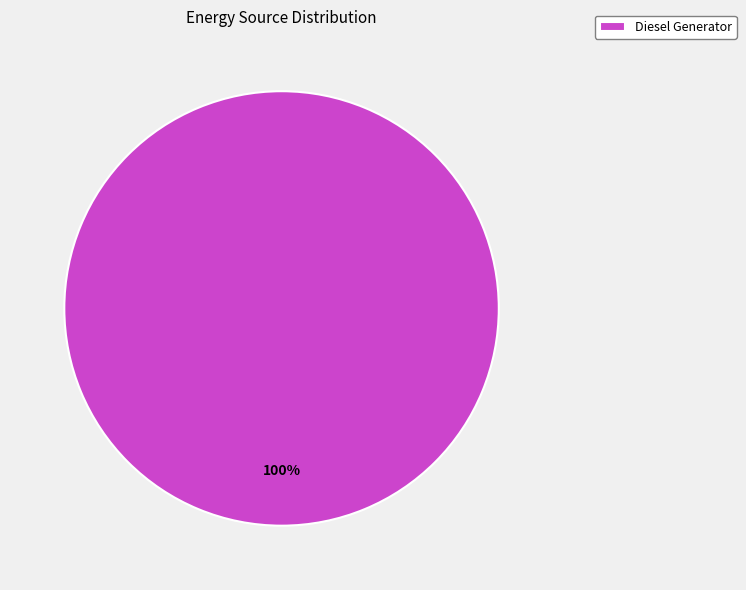

Which category accounts for the majority?

Diesel Generator